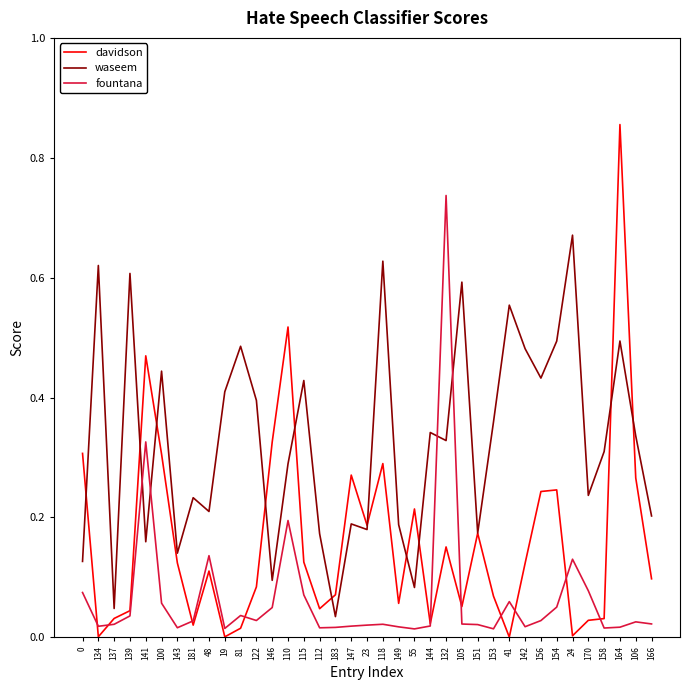

The waseem series shows 0.2 at 122. True or false?

False